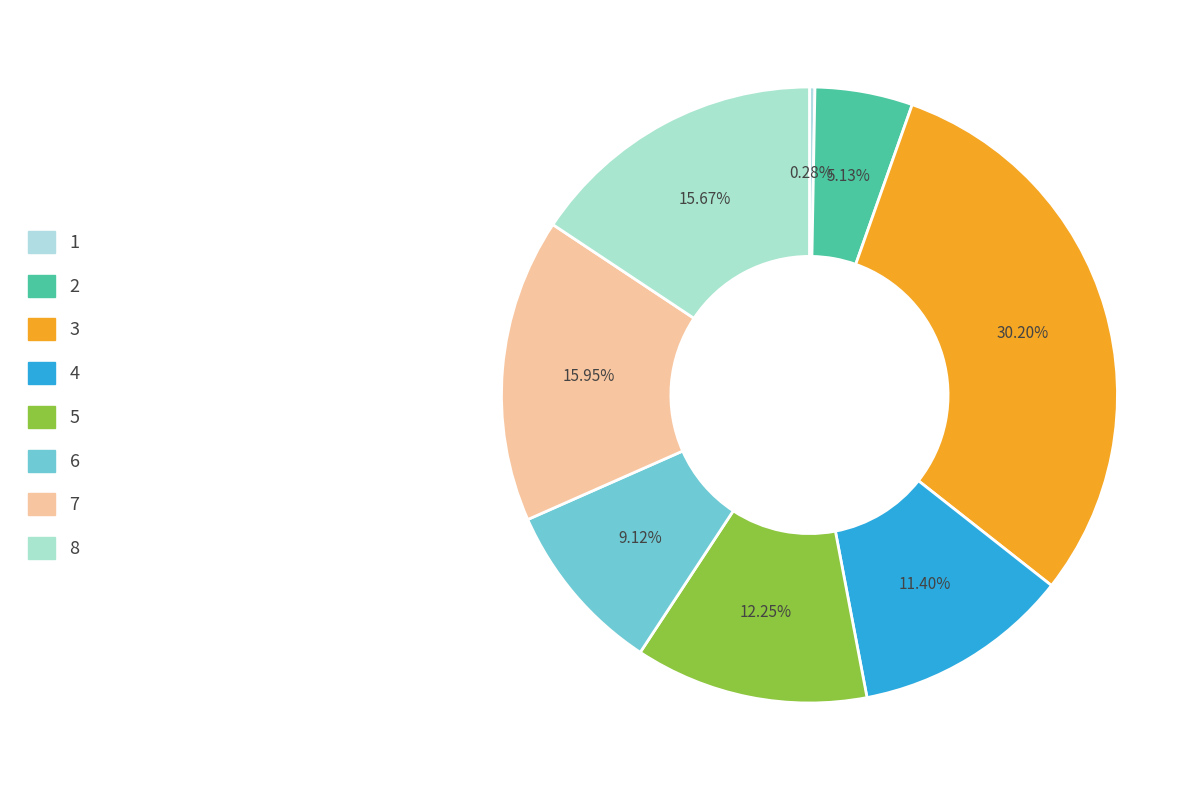

Does 1 account for over 50% of the chart?

No